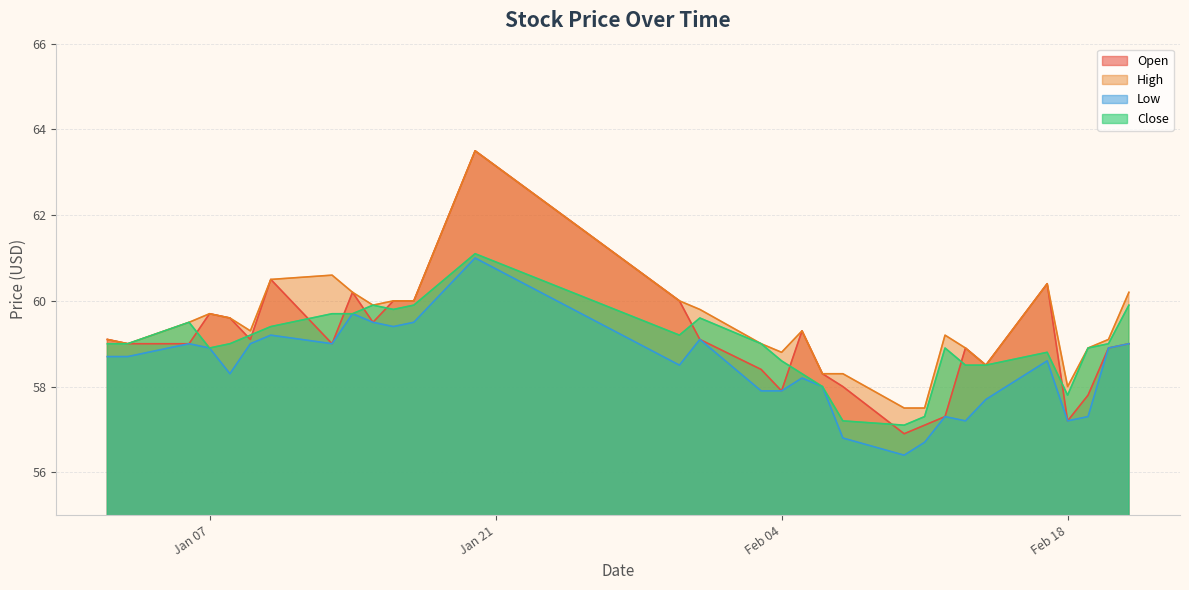

Reading left to right, extract all data points from this chart.

Open: 59.1	59.0	59.0	59.7	59.6	59.1	60.5	59.0	60.2	59.5	60.0	60.0	63.5	60.0	59.1	58.4	57.9	59.3	58.3	58.0	56.9	57.1	57.3	58.9	58.5	60.4	57.2	57.8	58.9	59.0
High: 59.1	59.0	59.5	59.7	59.6	59.3	60.5	60.6	60.2	59.9	60.0	60.0	63.5	60.0	59.8	59.0	58.8	59.3	58.3	58.3	57.5	57.5	59.2	58.9	58.5	60.4	58.0	58.9	59.1	60.2
Low: 58.7	58.7	59.0	58.9	58.3	59.0	59.2	59.0	59.7	59.5	59.4	59.5	61.0	58.5	59.1	57.9	57.9	58.2	58.0	56.8	56.4	56.7	57.3	57.2	57.7	58.6	57.2	57.3	58.9	59.0
Close: 59.0	59.0	59.5	58.9	59.0	59.2	59.4	59.7	59.7	59.9	59.8	59.9	61.1	59.2	59.6	59.0	58.6	58.3	58.0	57.2	57.1	57.3	58.9	58.5	58.5	58.8	57.8	58.9	59.0	59.9